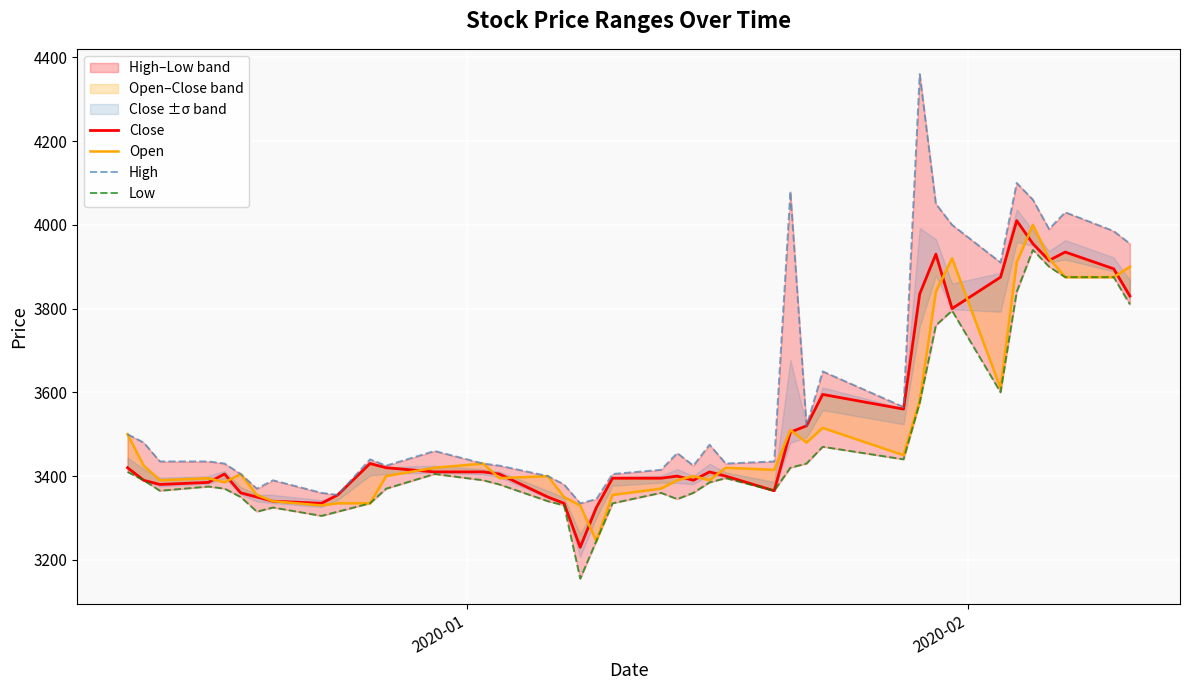

List the series in order of their peak value, highest first.

High, Close, Open, Low